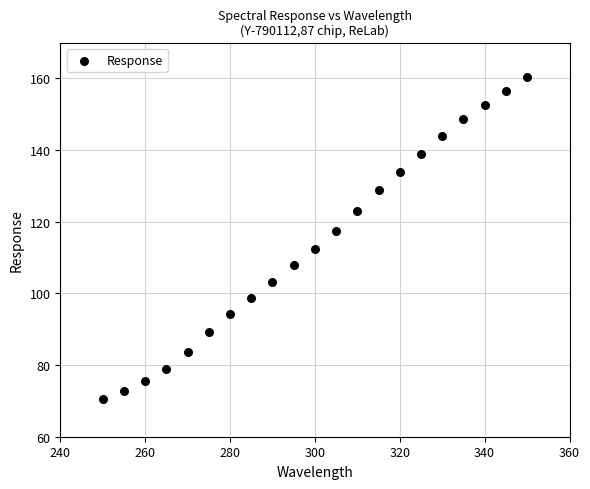

What is the range of Y values (max minus min)?

89.8